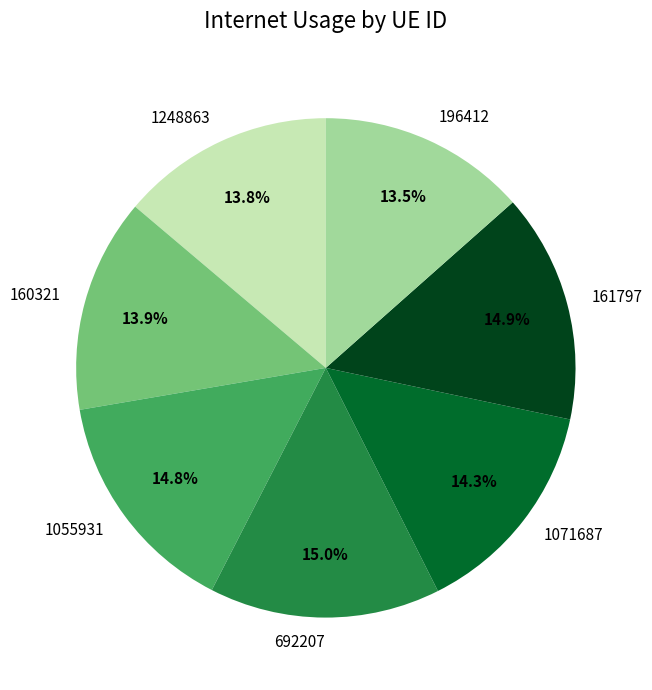

To the nearest percent, what is the average slice percentage?

14%